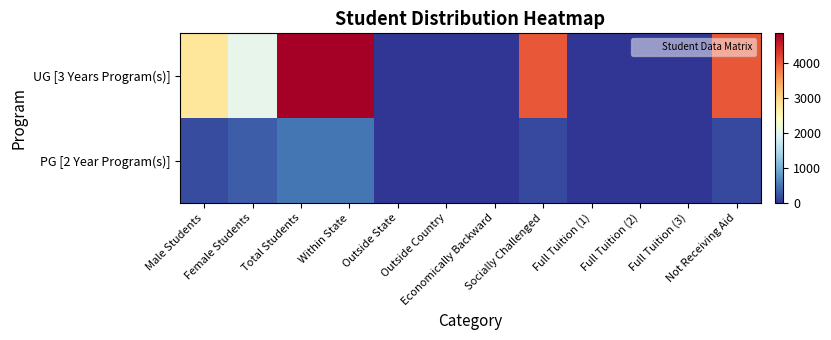

Rank the series by their maximum value, from lowest to highest.

PG [2 Year Program(s)], UG [3 Years Program(s)]